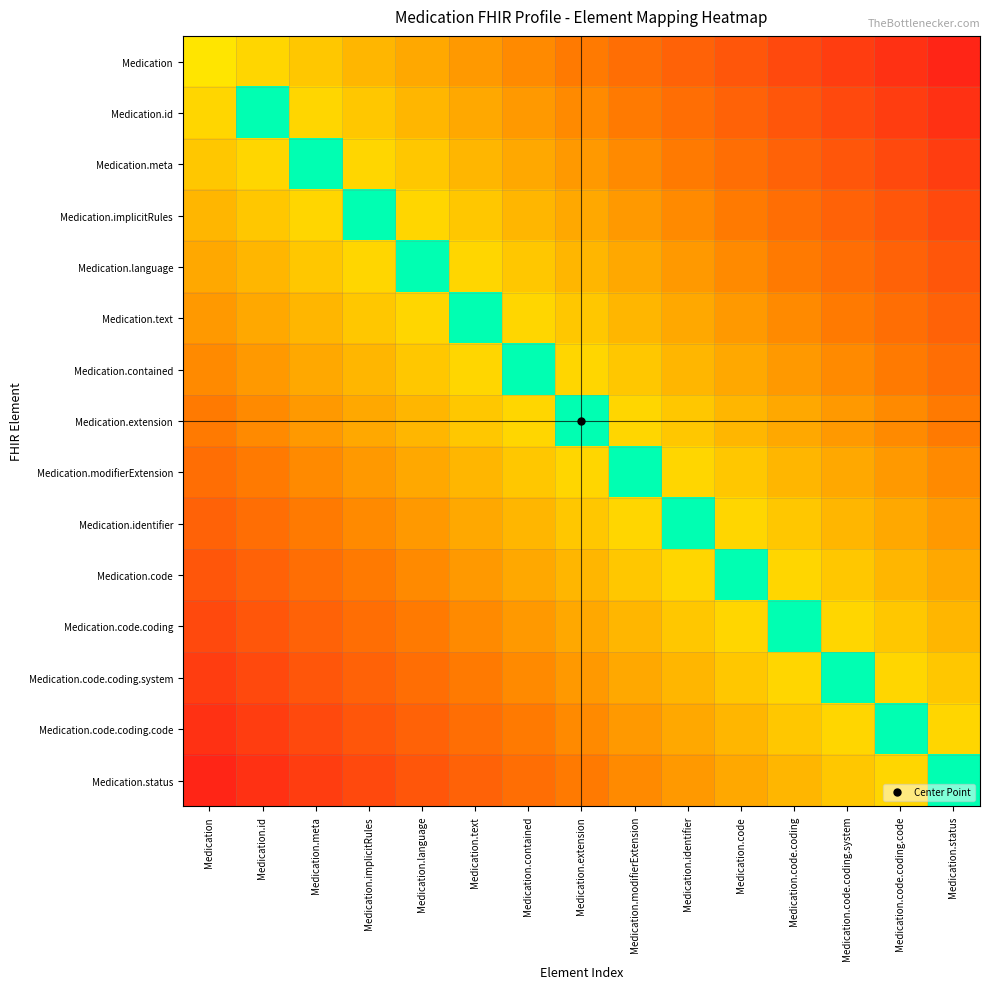

Reading left to right, extract all data points from this chart.

Medication: Medication=0.6	Medication.id=0.6	Medication.meta=0.5	Medication.implicitRules=0.5	Medication.language=0.4	Medication.text=0.4	Medication.contained=0.4	Medication.extension=0.3	Medication.modifierExtension=0.3	Medication.identifier=0.2	Medication.code=0.2	Medication.code.coding=0.2	Medication.code.coding.system=0.1	Medication.code.coding.code=0.1	Medication.status=0.0
Medication.id: Medication=0.6	Medication.id=1.0	Medication.meta=0.6	Medication.implicitRules=0.5	Medication.language=0.5	Medication.text=0.4	Medication.contained=0.4	Medication.extension=0.4	Medication.modifierExtension=0.3	Medication.identifier=0.3	Medication.code=0.2	Medication.code.coding=0.2	Medication.code.coding.system=0.2	Medication.code.coding.code=0.1	Medication.status=0.1
Medication.meta: Medication=0.5	Medication.id=0.6	Medication.meta=1.0	Medication.implicitRules=0.6	Medication.language=0.5	Medication.text=0.5	Medication.contained=0.4	Medication.extension=0.4	Medication.modifierExtension=0.4	Medication.identifier=0.3	Medication.code=0.3	Medication.code.coding=0.2	Medication.code.coding.system=0.2	Medication.code.coding.code=0.2	Medication.status=0.1
Medication.implicitRules: Medication=0.5	Medication.id=0.5	Medication.meta=0.6	Medication.implicitRules=1.0	Medication.language=0.6	Medication.text=0.5	Medication.contained=0.5	Medication.extension=0.4	Medication.modifierExtension=0.4	Medication.identifier=0.4	Medication.code=0.3	Medication.code.coding=0.3	Medication.code.coding.system=0.2	Medication.code.coding.code=0.2	Medication.status=0.2
Medication.language: Medication=0.4	Medication.id=0.5	Medication.meta=0.5	Medication.implicitRules=0.6	Medication.language=1.0	Medication.text=0.6	Medication.contained=0.5	Medication.extension=0.5	Medication.modifierExtension=0.4	Medication.identifier=0.4	Medication.code=0.4	Medication.code.coding=0.3	Medication.code.coding.system=0.3	Medication.code.coding.code=0.2	Medication.status=0.2
Medication.text: Medication=0.4	Medication.id=0.4	Medication.meta=0.5	Medication.implicitRules=0.5	Medication.language=0.6	Medication.text=1.0	Medication.contained=0.6	Medication.extension=0.5	Medication.modifierExtension=0.5	Medication.identifier=0.4	Medication.code=0.4	Medication.code.coding=0.4	Medication.code.coding.system=0.3	Medication.code.coding.code=0.3	Medication.status=0.2
Medication.contained: Medication=0.4	Medication.id=0.4	Medication.meta=0.4	Medication.implicitRules=0.5	Medication.language=0.5	Medication.text=0.6	Medication.contained=1.0	Medication.extension=0.6	Medication.modifierExtension=0.5	Medication.identifier=0.5	Medication.code=0.4	Medication.code.coding=0.4	Medication.code.coding.system=0.4	Medication.code.coding.code=0.3	Medication.status=0.3
Medication.extension: Medication=0.3	Medication.id=0.4	Medication.meta=0.4	Medication.implicitRules=0.4	Medication.language=0.5	Medication.text=0.5	Medication.contained=0.6	Medication.extension=1.0	Medication.modifierExtension=0.6	Medication.identifier=0.5	Medication.code=0.5	Medication.code.coding=0.4	Medication.code.coding.system=0.4	Medication.code.coding.code=0.4	Medication.status=0.3
Medication.modifierExtension: Medication=0.3	Medication.id=0.3	Medication.meta=0.4	Medication.implicitRules=0.4	Medication.language=0.4	Medication.text=0.5	Medication.contained=0.5	Medication.extension=0.6	Medication.modifierExtension=1.0	Medication.identifier=0.6	Medication.code=0.5	Medication.code.coding=0.5	Medication.code.coding.system=0.4	Medication.code.coding.code=0.4	Medication.status=0.4
Medication.identifier: Medication=0.2	Medication.id=0.3	Medication.meta=0.3	Medication.implicitRules=0.4	Medication.language=0.4	Medication.text=0.4	Medication.contained=0.5	Medication.extension=0.5	Medication.modifierExtension=0.6	Medication.identifier=1.0	Medication.code=0.6	Medication.code.coding=0.5	Medication.code.coding.system=0.5	Medication.code.coding.code=0.4	Medication.status=0.4
Medication.code: Medication=0.2	Medication.id=0.2	Medication.meta=0.3	Medication.implicitRules=0.3	Medication.language=0.4	Medication.text=0.4	Medication.contained=0.4	Medication.extension=0.5	Medication.modifierExtension=0.5	Medication.identifier=0.6	Medication.code=1.0	Medication.code.coding=0.6	Medication.code.coding.system=0.5	Medication.code.coding.code=0.5	Medication.status=0.4
Medication.code.coding: Medication=0.2	Medication.id=0.2	Medication.meta=0.2	Medication.implicitRules=0.3	Medication.language=0.3	Medication.text=0.4	Medication.contained=0.4	Medication.extension=0.4	Medication.modifierExtension=0.5	Medication.identifier=0.5	Medication.code=0.6	Medication.code.coding=1.0	Medication.code.coding.system=0.6	Medication.code.coding.code=0.5	Medication.status=0.5
Medication.code.coding.system: Medication=0.1	Medication.id=0.2	Medication.meta=0.2	Medication.implicitRules=0.2	Medication.language=0.3	Medication.text=0.3	Medication.contained=0.4	Medication.extension=0.4	Medication.modifierExtension=0.4	Medication.identifier=0.5	Medication.code=0.5	Medication.code.coding=0.6	Medication.code.coding.system=1.0	Medication.code.coding.code=0.6	Medication.status=0.5
Medication.code.coding.code: Medication=0.1	Medication.id=0.1	Medication.meta=0.2	Medication.implicitRules=0.2	Medication.language=0.2	Medication.text=0.3	Medication.contained=0.3	Medication.extension=0.4	Medication.modifierExtension=0.4	Medication.identifier=0.4	Medication.code=0.5	Medication.code.coding=0.5	Medication.code.coding.system=0.6	Medication.code.coding.code=1.0	Medication.status=0.6
Medication.status: Medication=0.0	Medication.id=0.1	Medication.meta=0.1	Medication.implicitRules=0.2	Medication.language=0.2	Medication.text=0.2	Medication.contained=0.3	Medication.extension=0.3	Medication.modifierExtension=0.4	Medication.identifier=0.4	Medication.code=0.4	Medication.code.coding=0.5	Medication.code.coding.system=0.5	Medication.code.coding.code=0.6	Medication.status=1.0